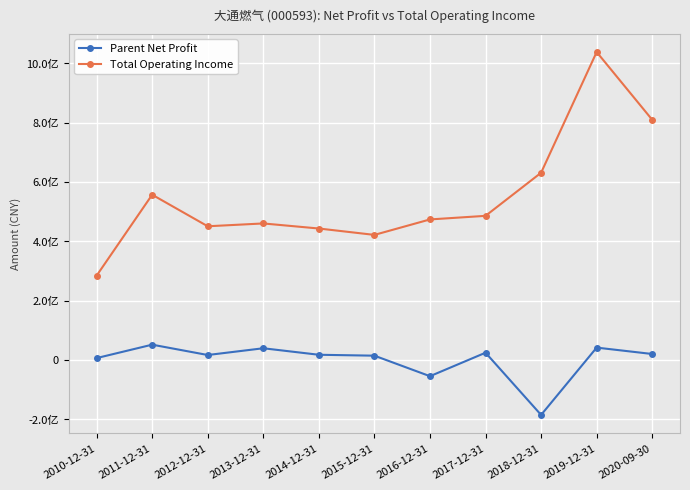

Does the chart have visible grid lines?

Yes